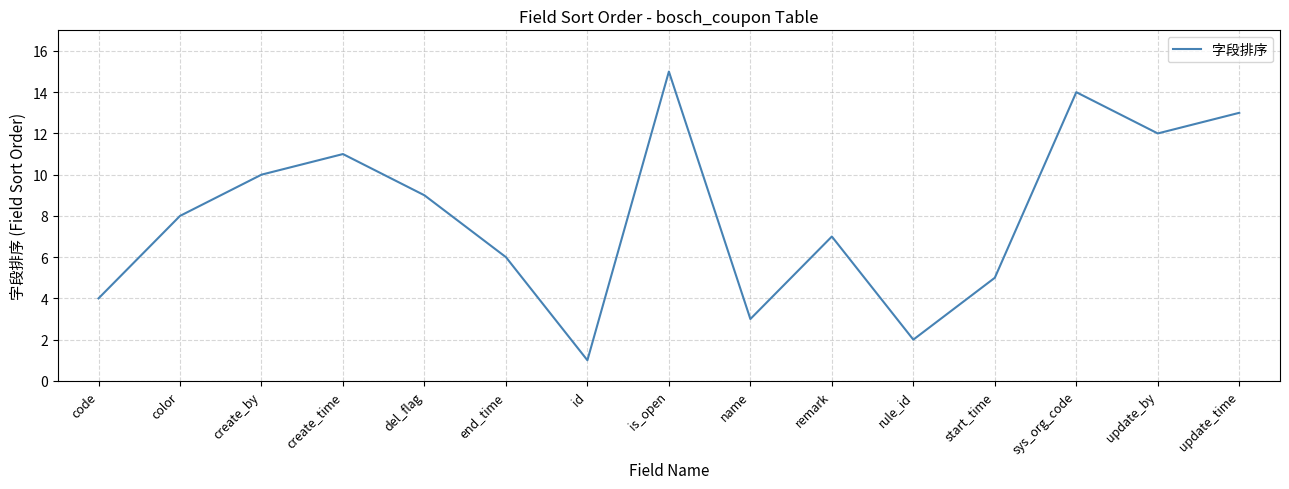

Rank the categories by value from highest to lowest.

is_open, sys_org_code, update_time, update_by, create_time, create_by, del_flag, color, remark, end_time, start_time, code, name, rule_id, id